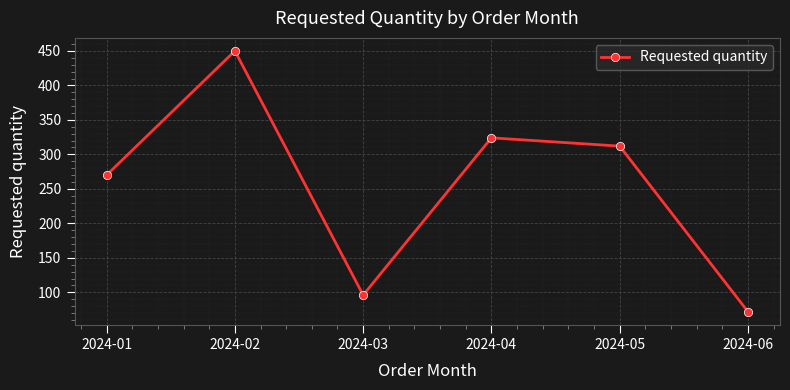

Where does the data first go above 312?

2024-02